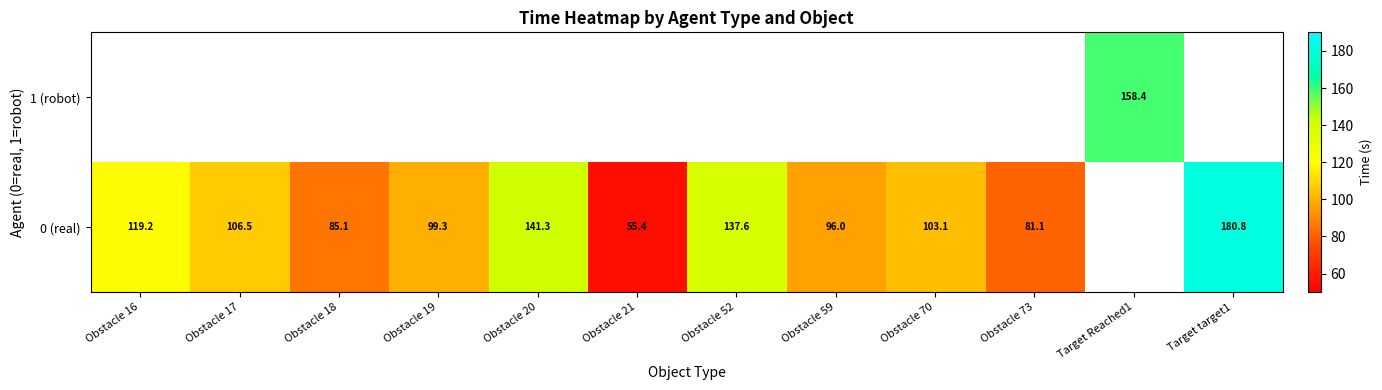

Which label corresponds to the smallest value in the chart?

Obstacle 21